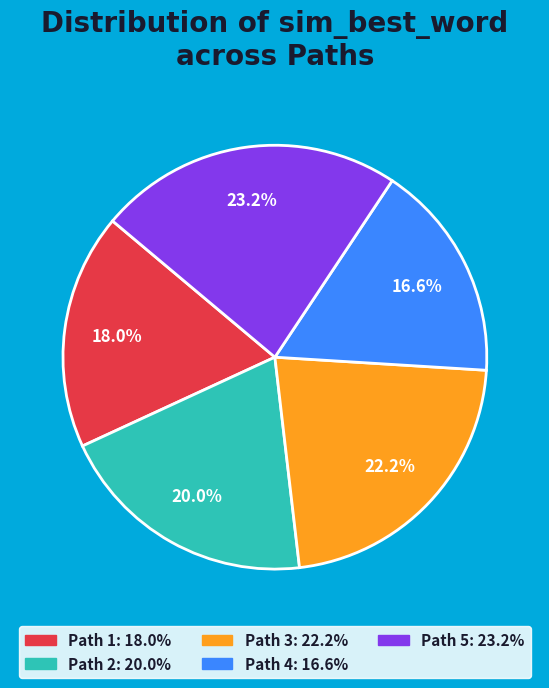

True or false: Path 4 accounts for 30% of the total.

False